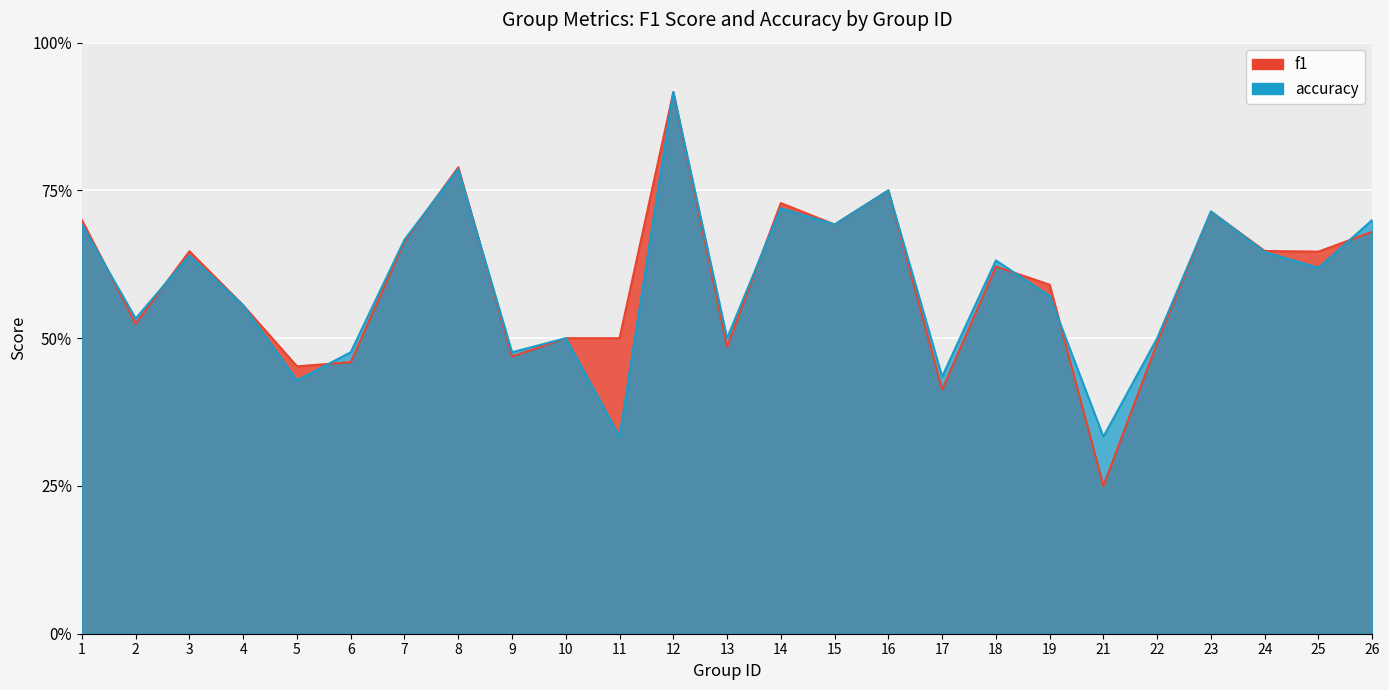

Reading left to right, transcribe all the data shown in this chart.

f1: 0.7	0.5	0.6	0.6	0.5	0.5	0.7	0.8	0.5	0.5	0.5	0.9	0.5	0.7	0.7	0.8	0.4	0.6	0.6	0.2	0.5	0.7	0.6	0.6	0.7
accuracy: 0.7	0.5	0.6	0.6	0.4	0.5	0.7	0.8	0.5	0.5	0.3	0.9	0.5	0.7	0.7	0.8	0.4	0.6	0.6	0.3	0.5	0.7	0.6	0.6	0.7